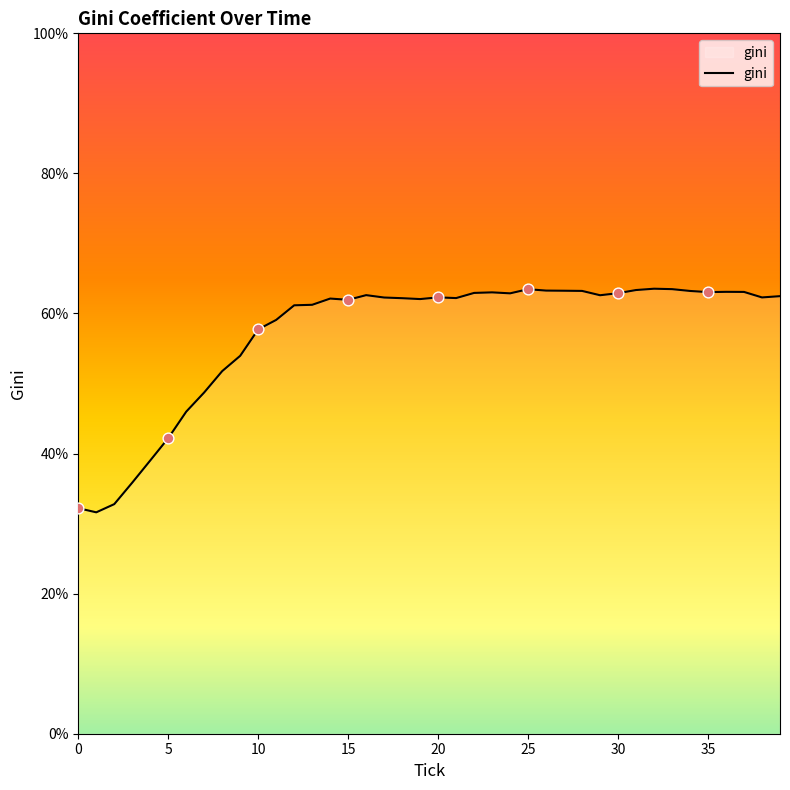

What is the difference between the maximum and minimum values?

31.9